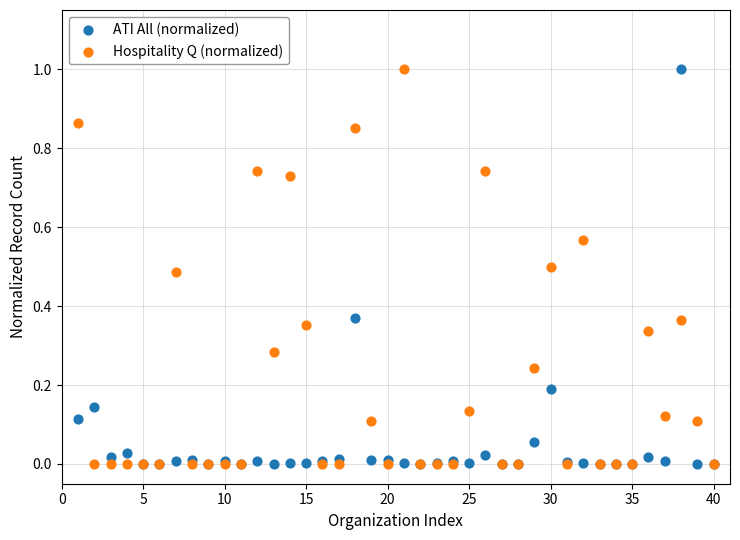

What is the X range (max minus min) for the scatter plot?

39.0